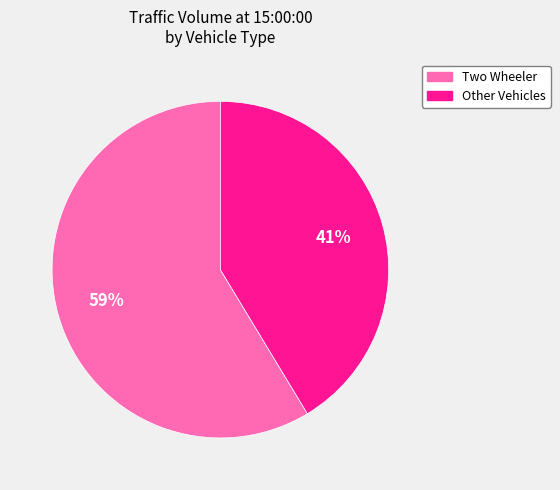

Is there any slice that represents more than half of the pie?

Yes